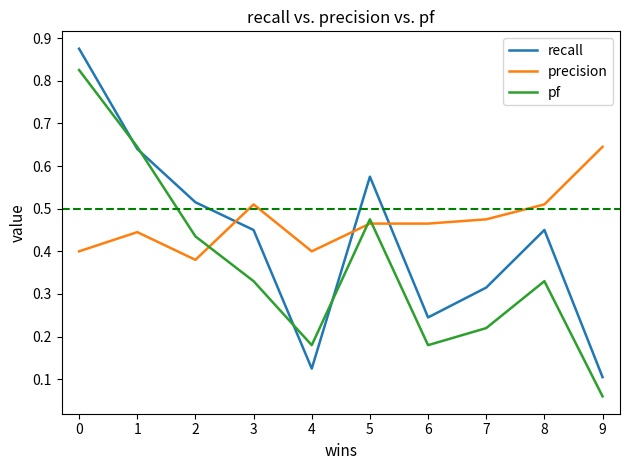

After their last crossing, which series has the higher values: precision or pf?

precision